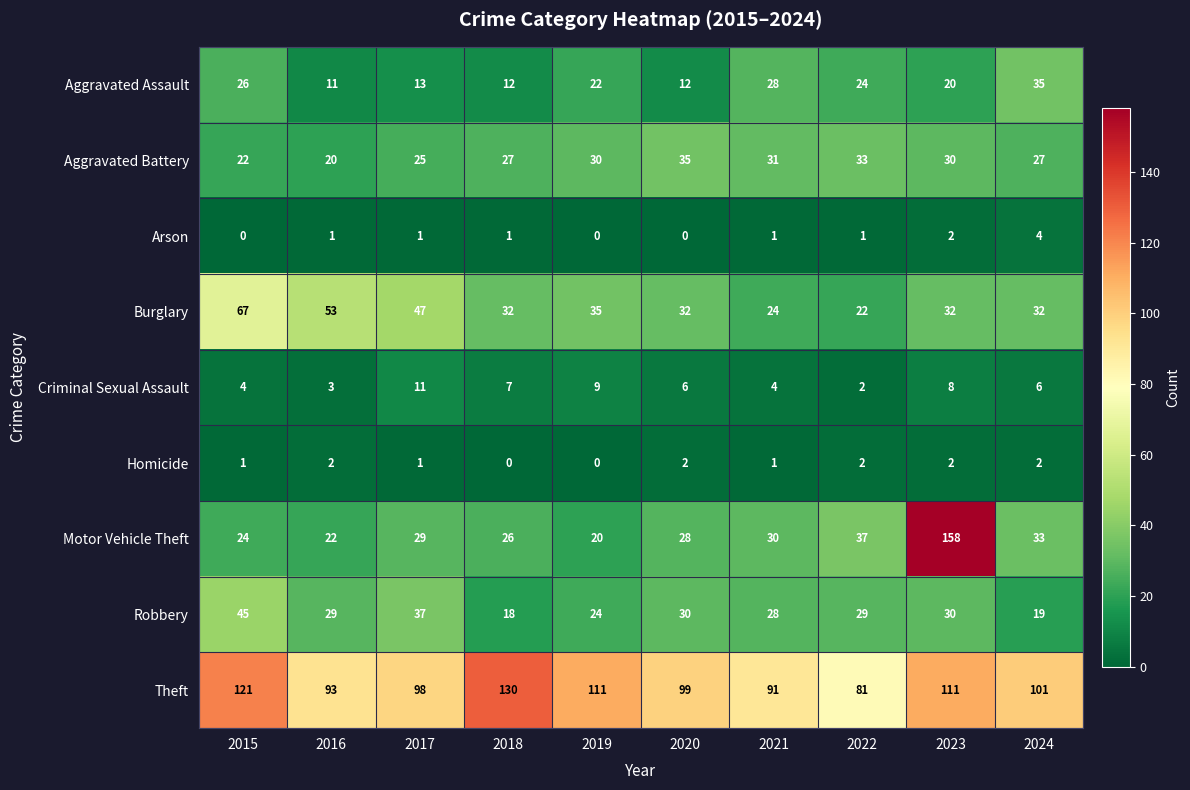

At which label does Criminal Sexual Assault reach its minimum?

2022